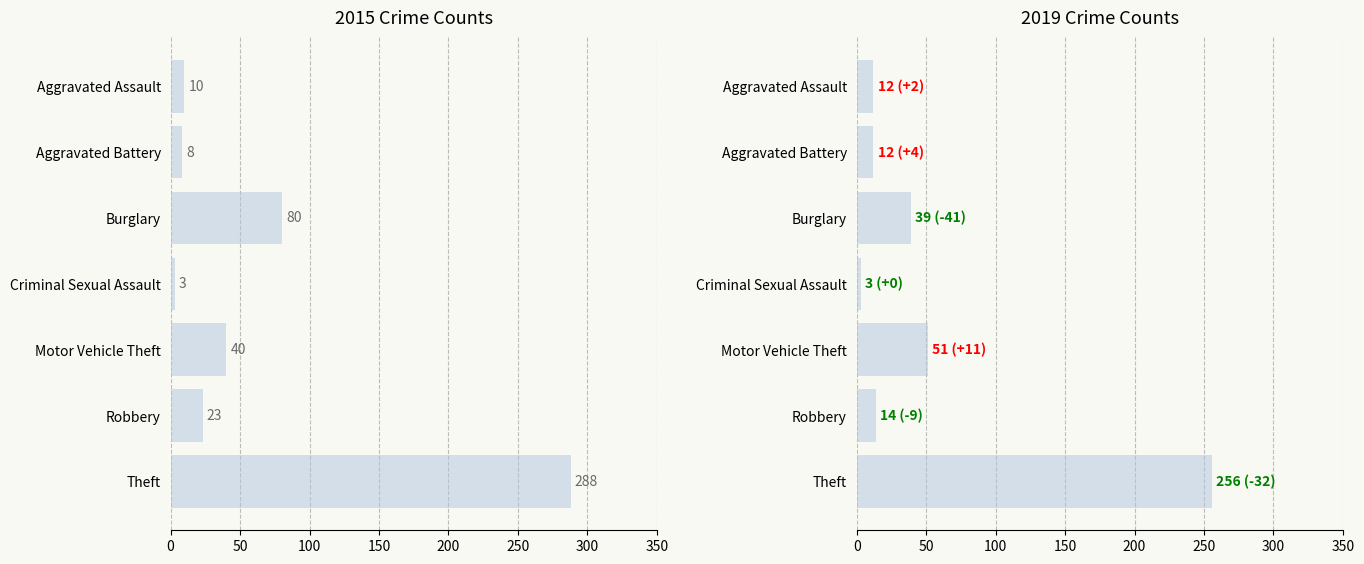

What position from the left is Motor Vehicle Theft?

5